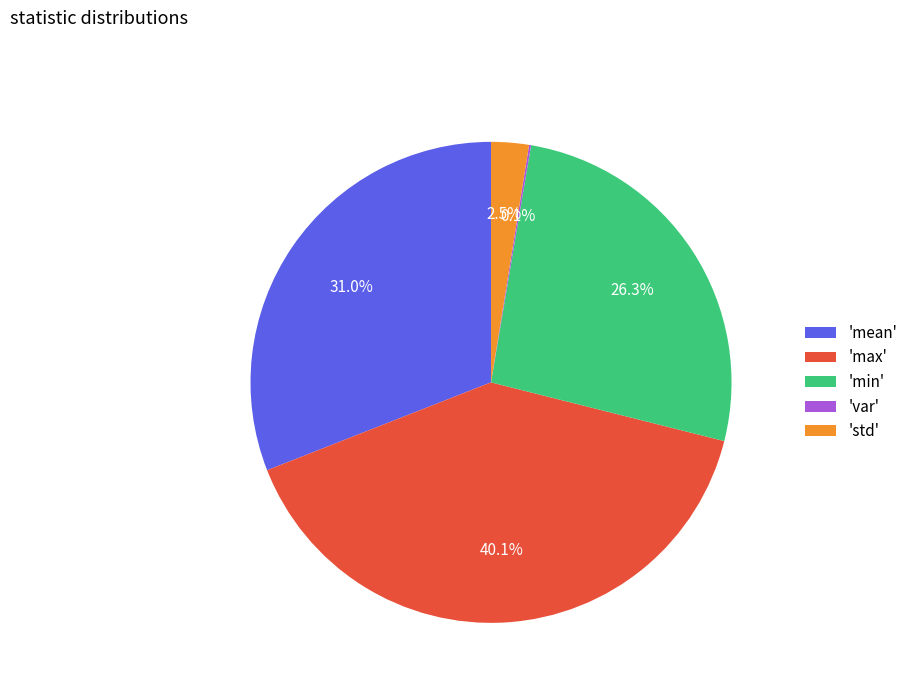

Is there any slice that represents more than half of the pie?

No